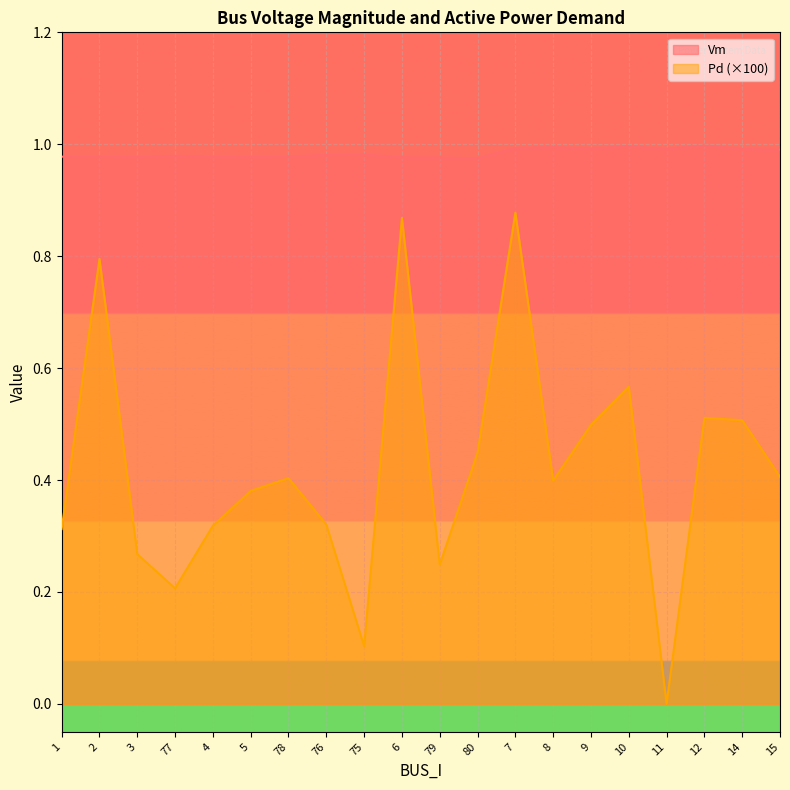

Reading left to right, what are all the values shown in this chart?

Vm: 1.0	1.0	1.0	1.0	1.0	1.0	1.0	1.0	1.0	1.0	1.0	1.0	1.0	1.0	1.0	1.0	1.0	1.0	1.0	1.0
Pd: 0.3	0.8	0.3	0.2	0.3	0.4	0.4	0.3	0.1	0.9	0.2	0.4	0.9	0.4	0.5	0.6	0.0	0.5	0.5	0.4